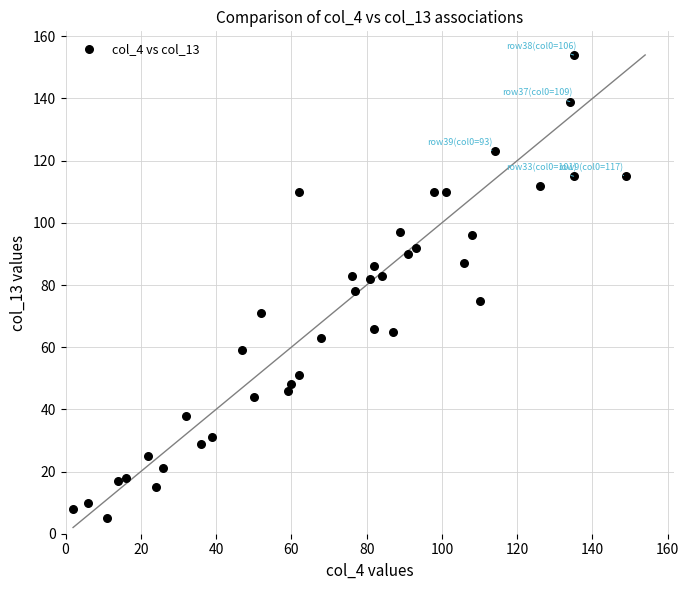

What is the range of X values (max minus min)?

147